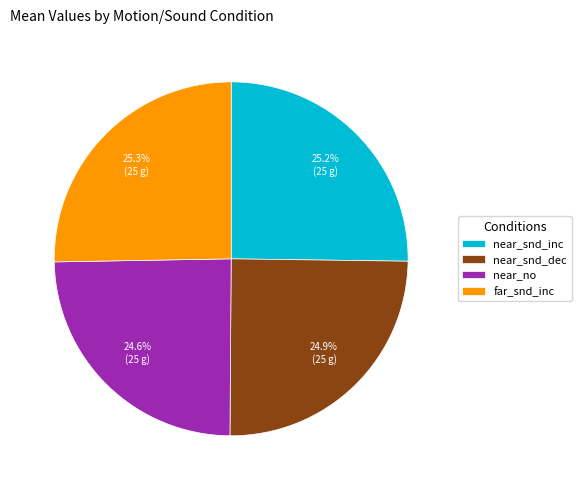

Count the number of slices in the pie.

4